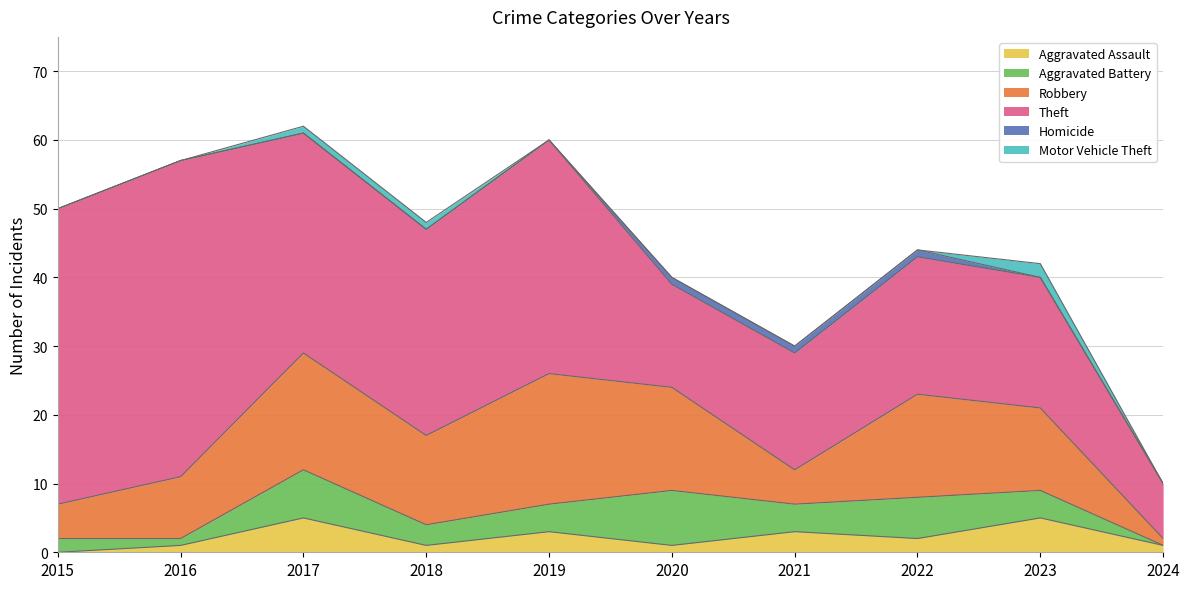

At which category is the sum across all series the highest?

2017